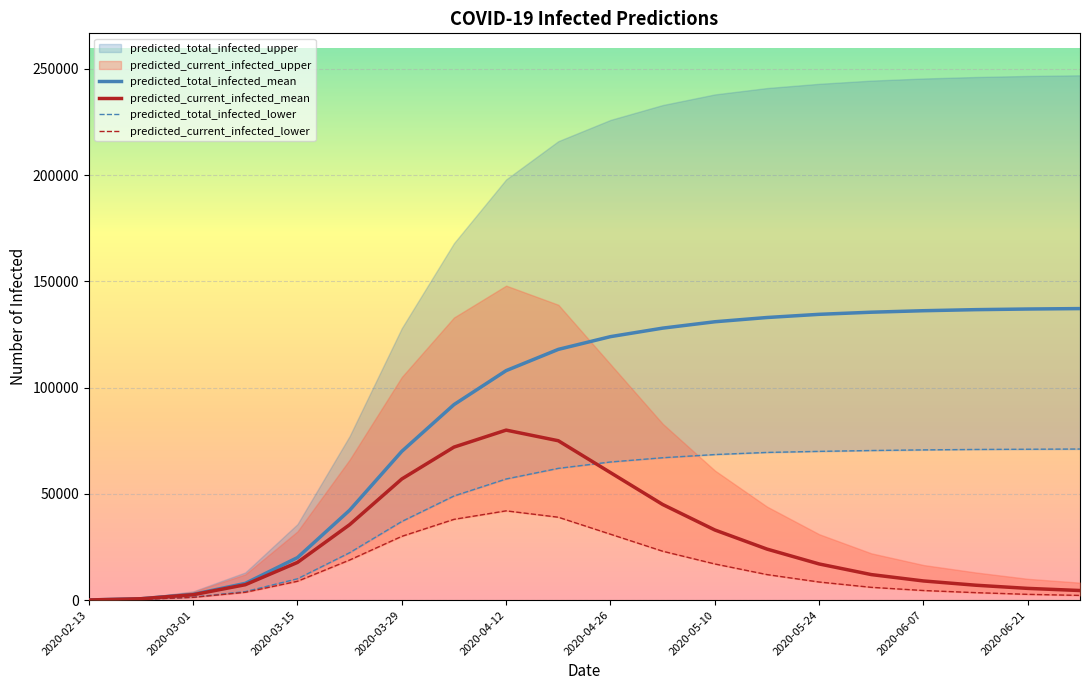

What is the highest value of the predicted_total_infected_mean series?

137200